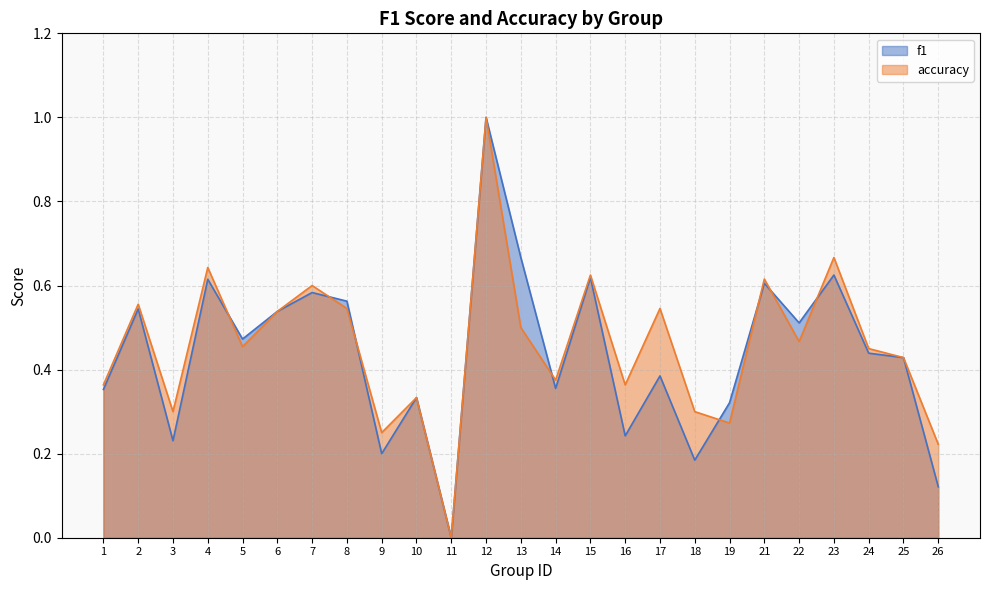

Which series has the largest range (max minus min)?

f1